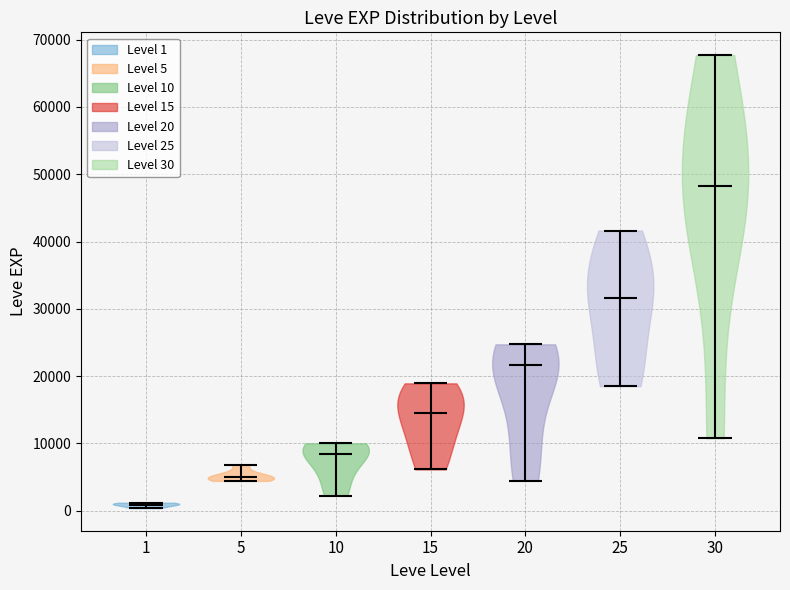

What is the lowest point the violin at x = 5 reaches on the y-axis? The values are not printed on the chart, so give them approximately, as read against the axis.

4000